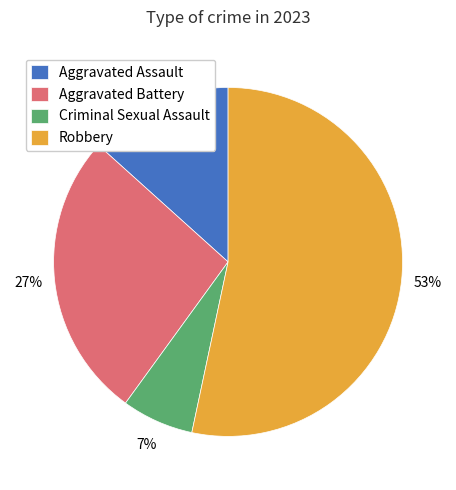

Is the sum of Criminal Sexual Assault and Robbery greater than half?

Yes